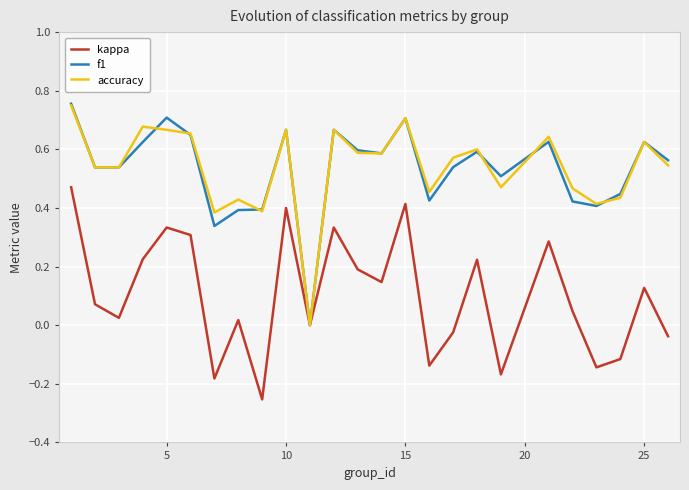

Reading right to left, extract all data points from this chart.

kappa: -0.0	0.1	-0.1	-0.1	0.0	0.3	-0.2	0.2	-0.0	-0.1	0.4	0.1	0.2	0.3	0.0	0.4	-0.3	0.0	-0.2	0.3	0.3	0.2	0.0	0.1	0.5
f1: 0.6	0.6	0.4	0.4	0.4	0.6	0.5	0.6	0.5	0.4	0.7	0.6	0.6	0.7	0.0	0.7	0.4	0.4	0.3	0.6	0.7	0.6	0.5	0.5	0.8
accuracy: 0.5	0.6	0.4	0.4	0.5	0.6	0.5	0.6	0.6	0.5	0.7	0.6	0.6	0.7	0.0	0.7	0.4	0.4	0.4	0.7	0.7	0.7	0.5	0.5	0.8